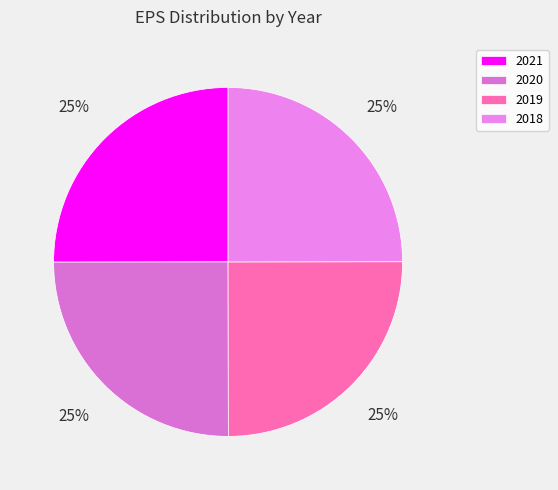

How many segments does this pie chart have?

4